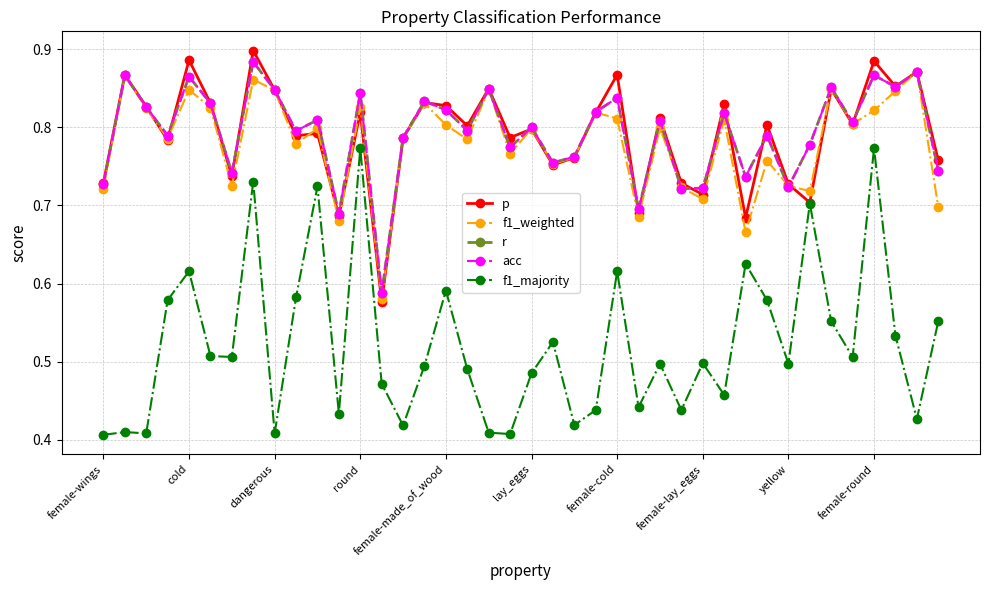

At which category does the chart reach its minimum across all series?

female-wings